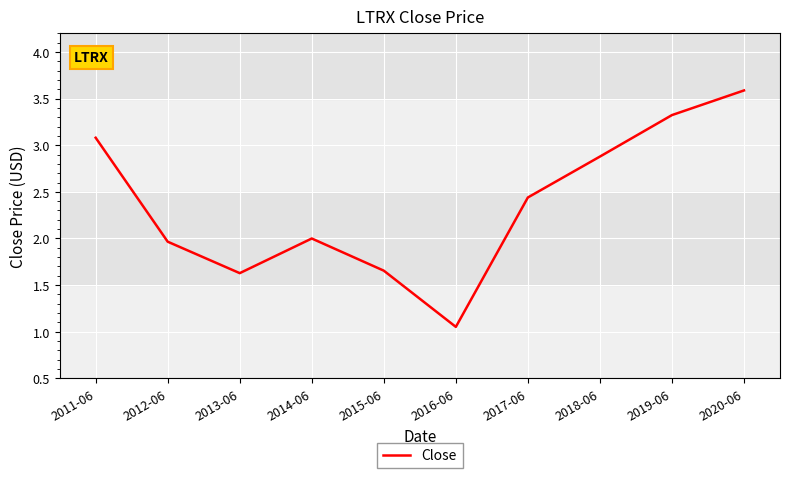

What position from the right is 2017-06?

4